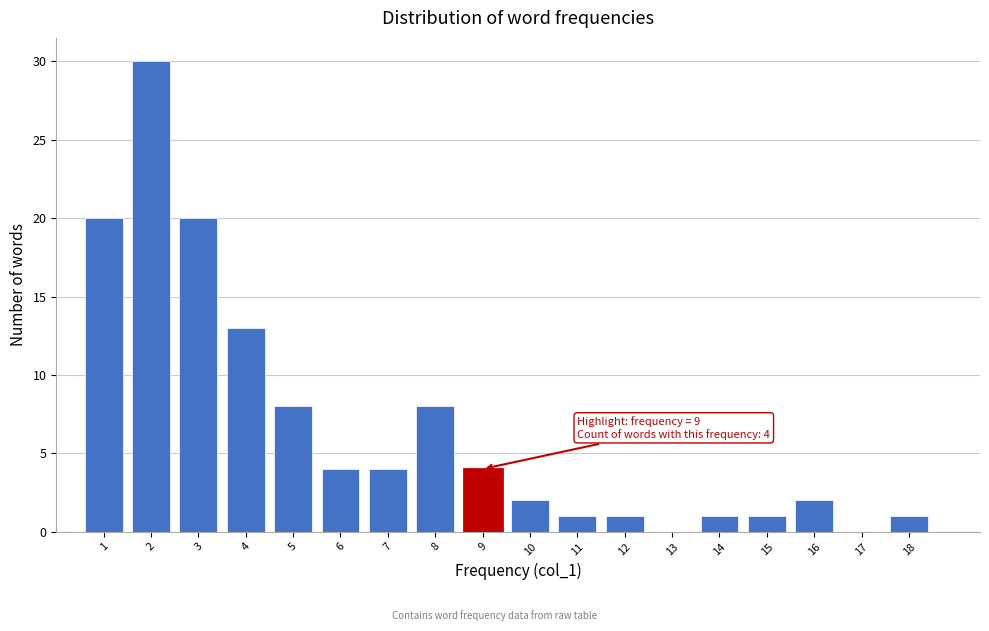

Reading left to right, what are all the values shown in this chart?

1=20	2=30	3=20	4=13	5=8	6=4	7=4	8=8	9=4	10=2	11=1	12=1	13=0	14=1	15=1	16=2	17=0	18=1